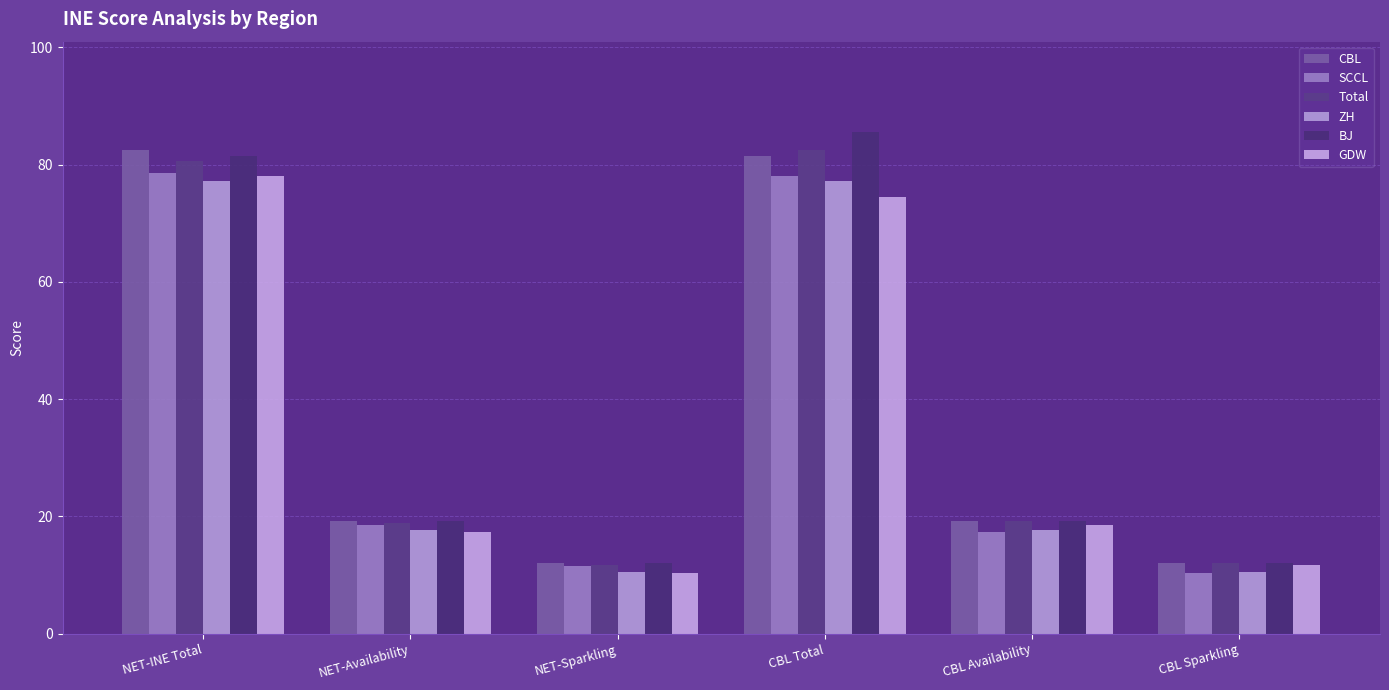

At how many categories does at least one series exceed 72?

2